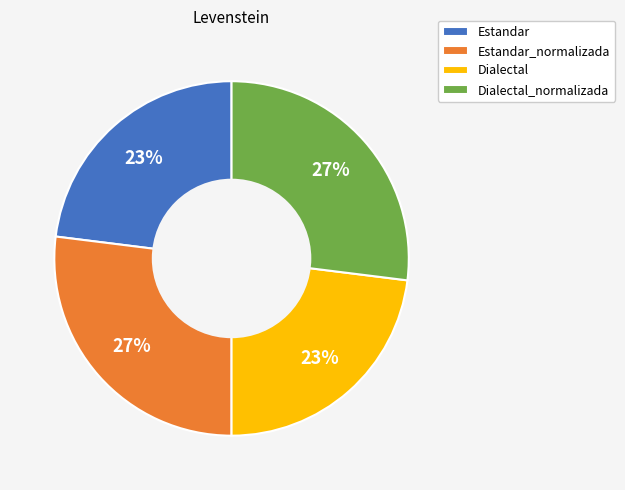

To the nearest percent, what portion does Dialectal represent?

23%